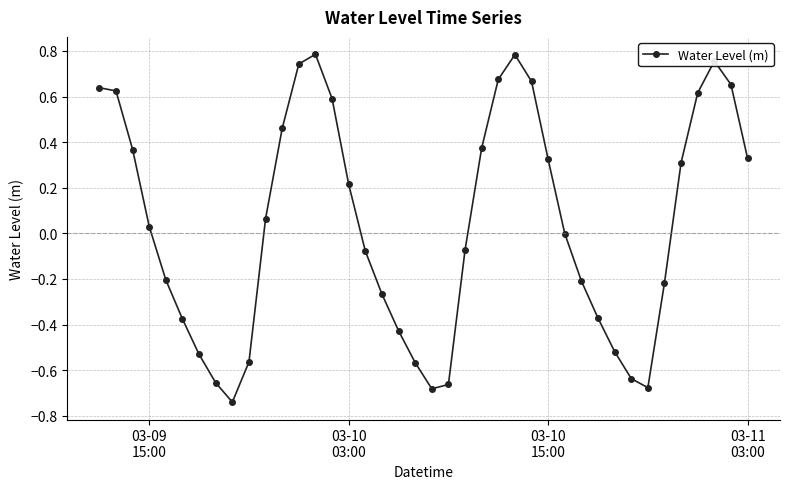

What is the difference between the second highest and second lowest values?

1.5